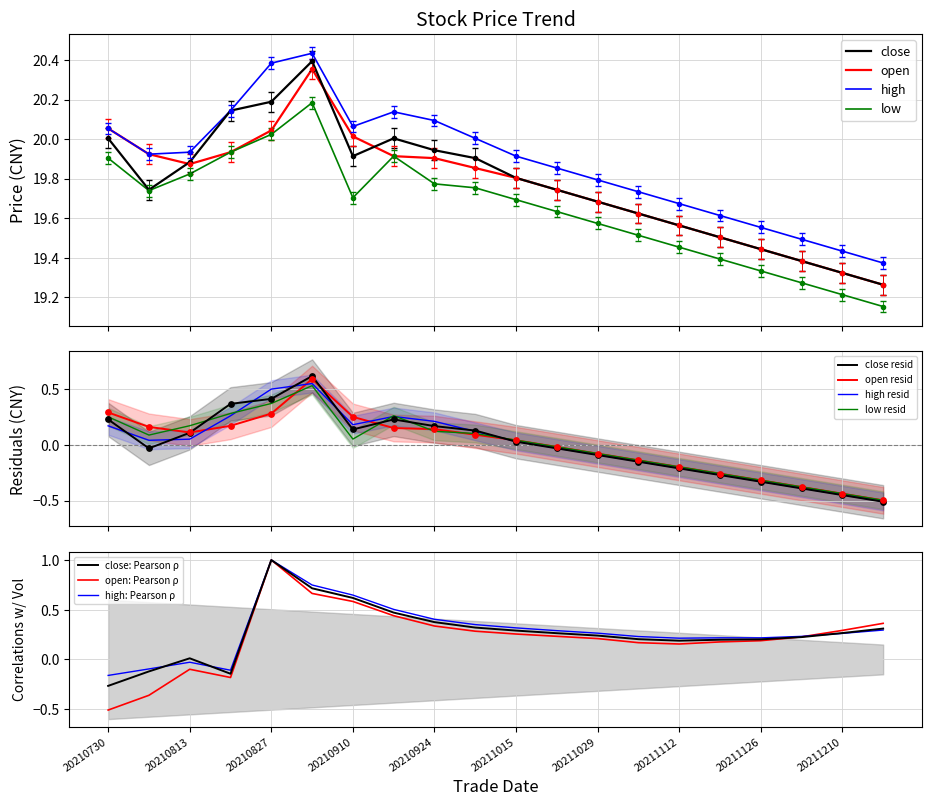

What is the minimum value for open resid?

-0.5